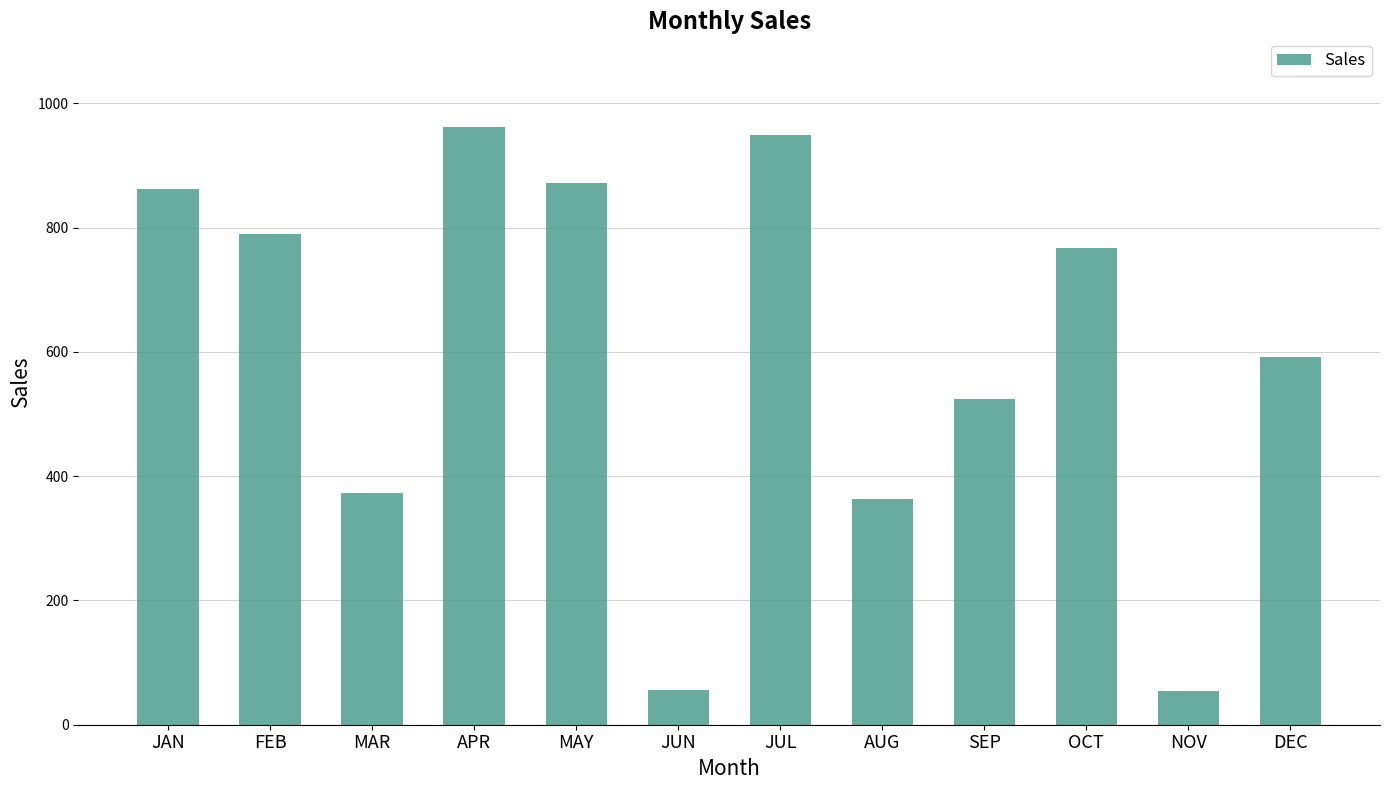

What is the minimum value shown in the chart?

53.5